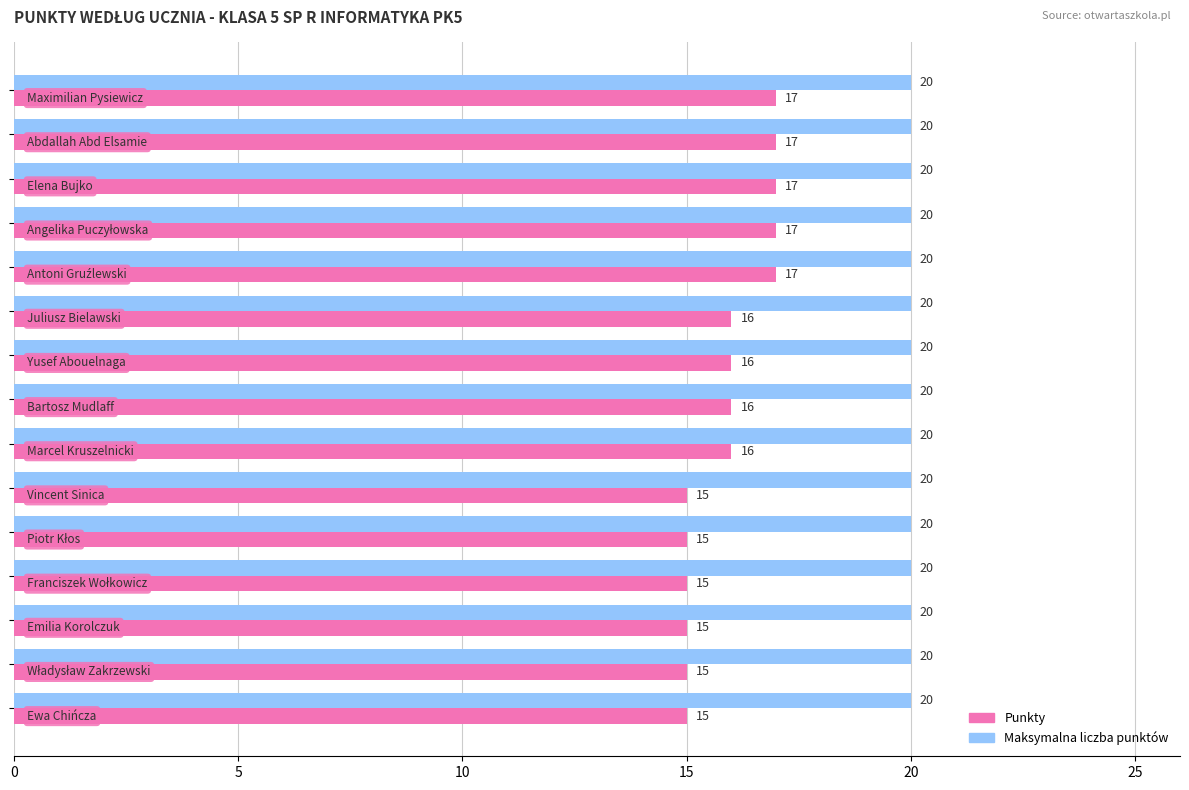

What is the sum of all Punkty values?

239